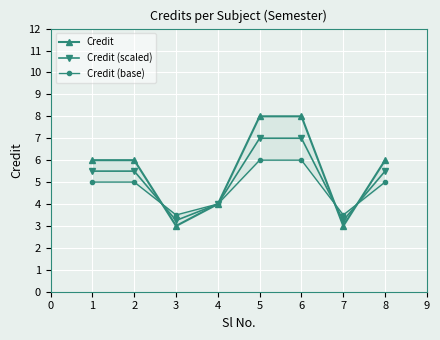

Count the Credit (base) values in the range 4 to 6.

6